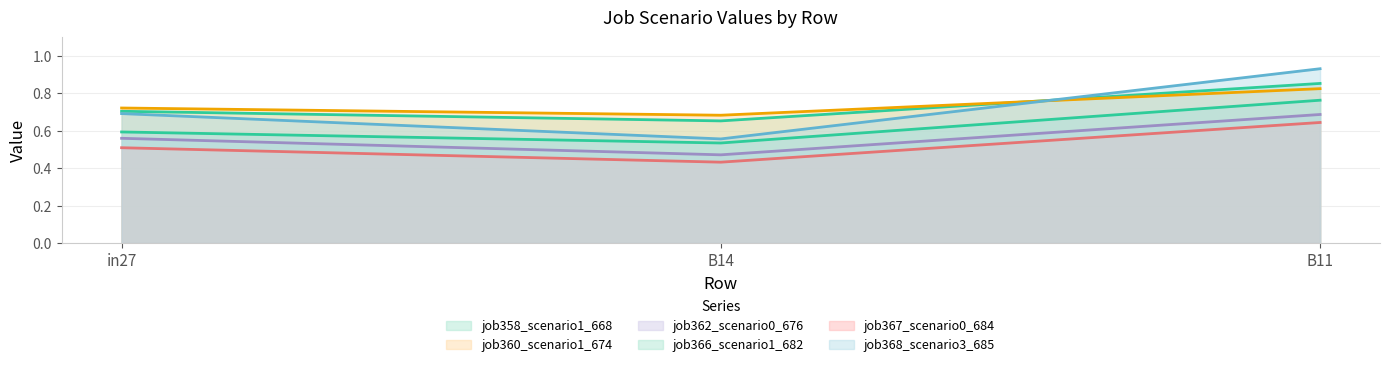

Reading left to right, transcribe all the data shown in this chart.

job358_scenario1_668: 0.7	0.7	0.9
job360_scenario1_674: 0.7	0.7	0.8
job362_scenario0_676: 0.6	0.5	0.7
job366_scenario1_682: 0.6	0.5	0.8
job367_scenario0_684: 0.5	0.4	0.6
job368_scenario3_685: 0.7	0.6	0.9